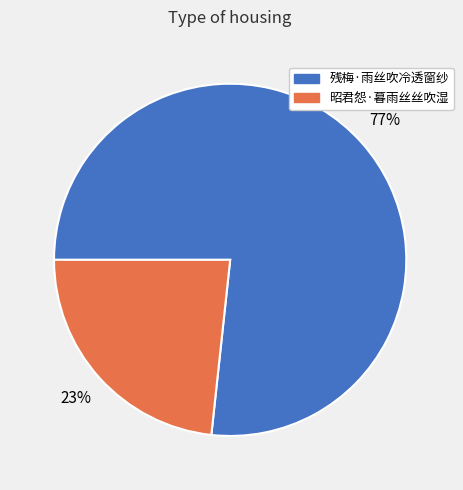

The 残梅·雨丝吹冷透窗纱 slice represents 77% of the pie. True or false?

True